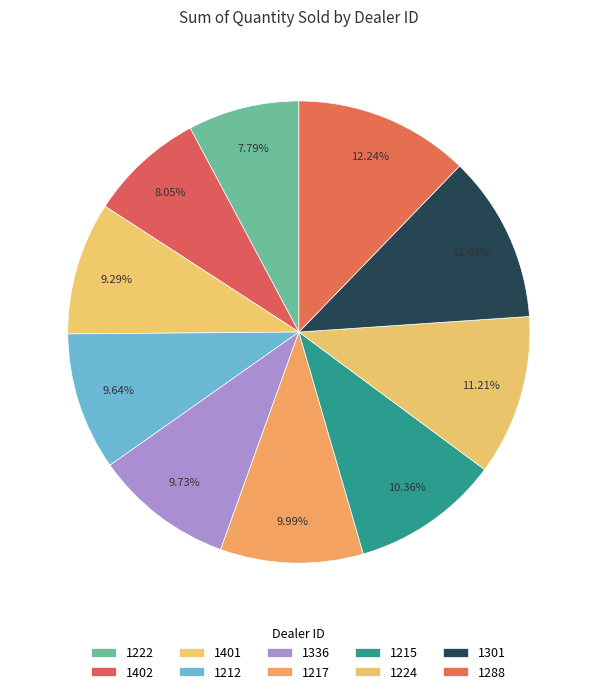

How many slices are in this pie chart?

10